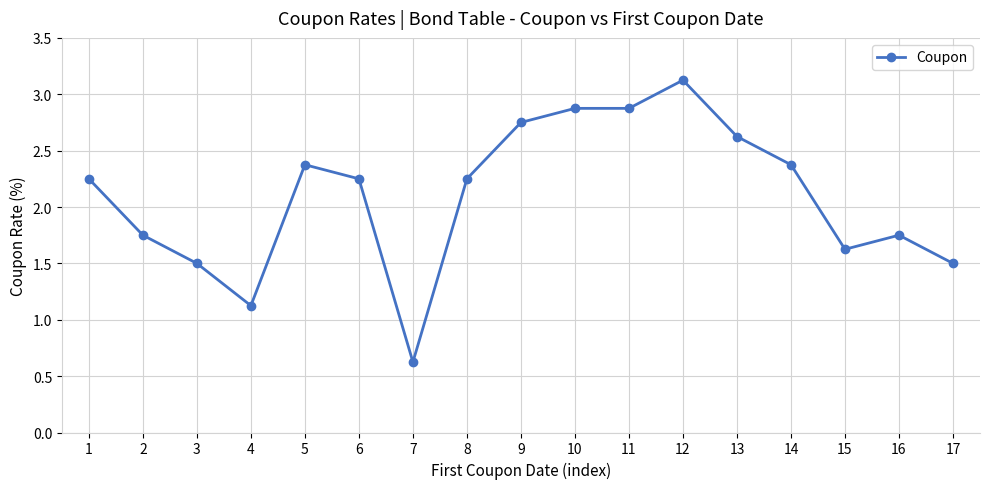

Is this an area chart (filled region under the line)?

No